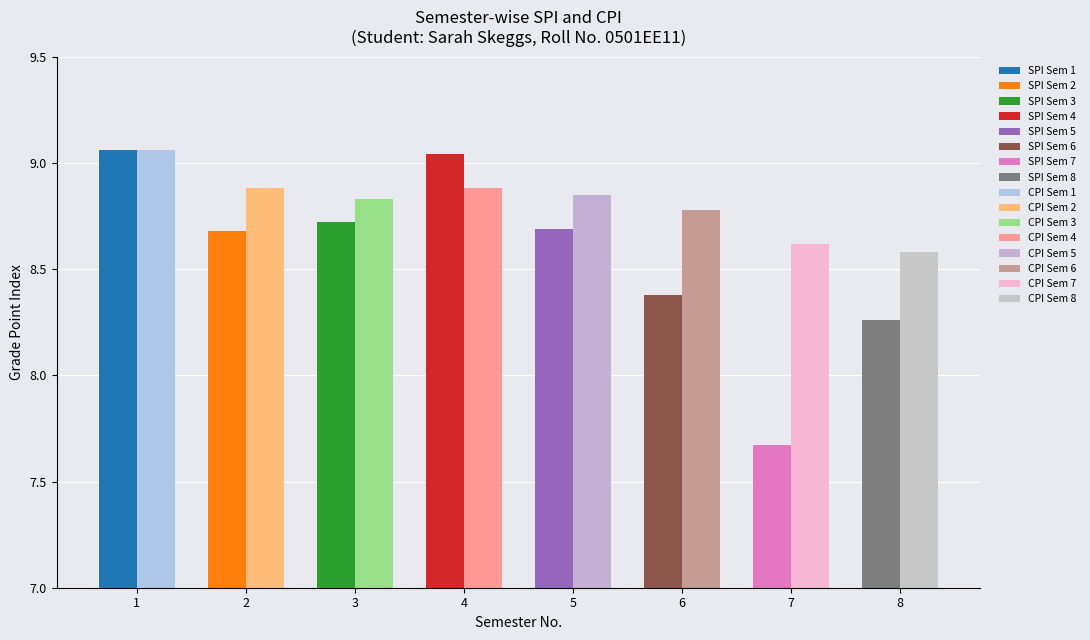

What is the sum of the CPI values at 2 and 7?

17.5